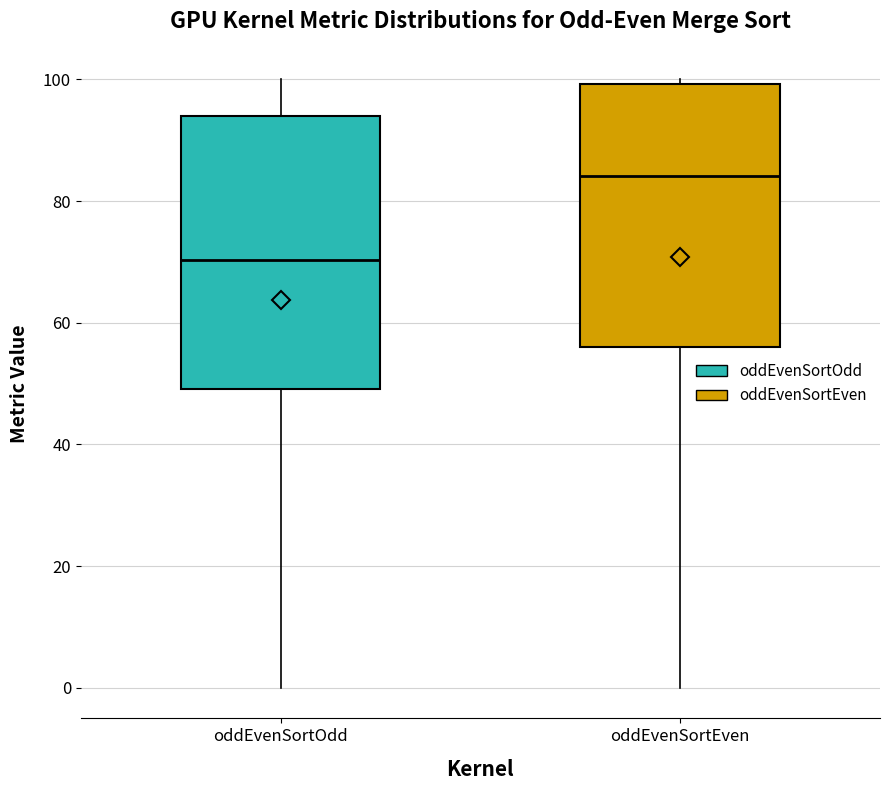

Reading left to right, read every box against the y-axis: the position of its median line, the range the box covers, and the ends of its whiskers. The values are not printed on the chart, so give them approximately, as read against the axis.

oddEvenSortOdd: median 70, box 50 to 94, whiskers 0 to 100
oddEvenSortEven: median 84, box 56 to 100, whiskers 0 to 100 (just above the box's upper edge)